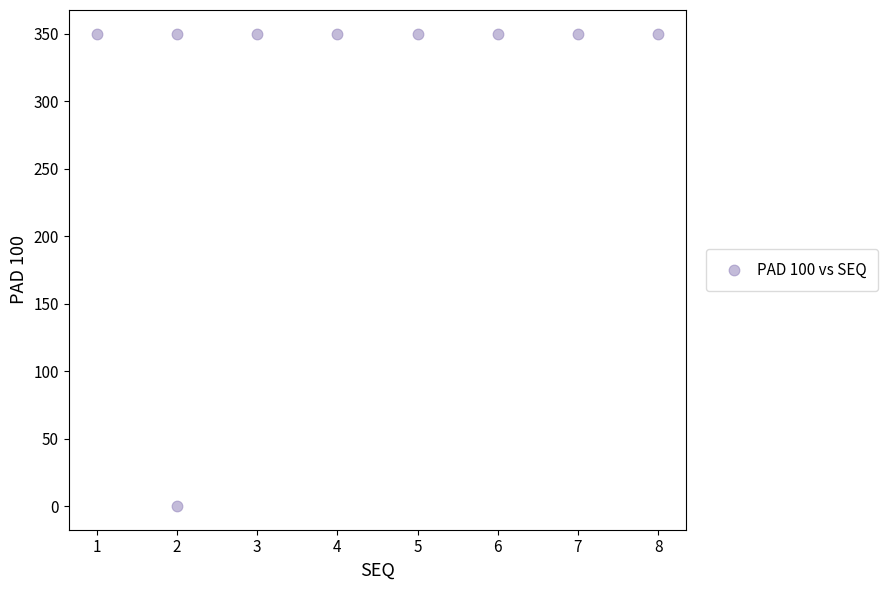

What is the range of Y values (max minus min)?

350